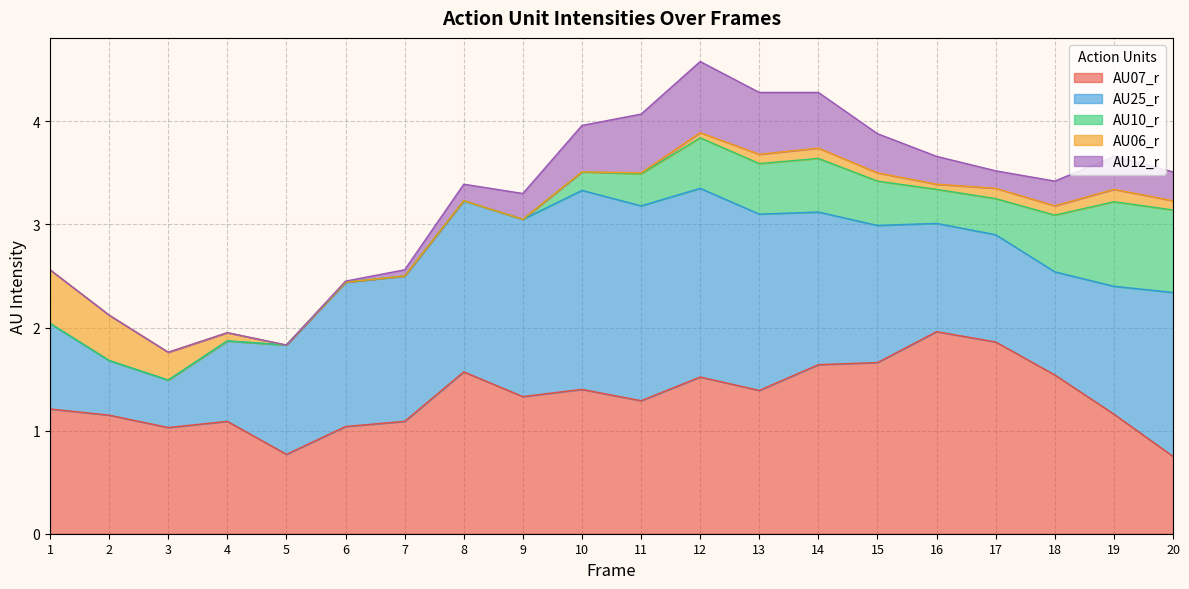

Reading right to left, extract all data points from this chart.

AU07_r: 0.8	1.2	1.5	1.9	2.0	1.7	1.6	1.4	1.5	1.3	1.4	1.3	1.6	1.1	1.0	0.8	1.1	1.0	1.1	1.2
AU25_r: 1.6	1.2	1.0	1.0	1.1	1.3	1.5	1.7	1.8	1.9	1.9	1.7	1.7	1.4	1.4	1.1	0.8	0.5	0.5	0.8
AU10_r: 0.8	0.8	0.6	0.3	0.3	0.4	0.5	0.5	0.5	0.3	0.2	0.0	0.0	0.0	0.0	0.0	0.0	0.0	0.0	0.0
AU06_r: 0.1	0.1	0.1	0.1	0.1	0.1	0.1	0.1	0.1	0.0	0.0	0.0	0.0	0.0	0.0	0.0	0.1	0.3	0.4	0.5
AU12_r: 0.3	0.3	0.2	0.2	0.3	0.4	0.5	0.6	0.7	0.6	0.5	0.2	0.2	0.1	0.0	0.0	0.0	0.0	0.0	0.0